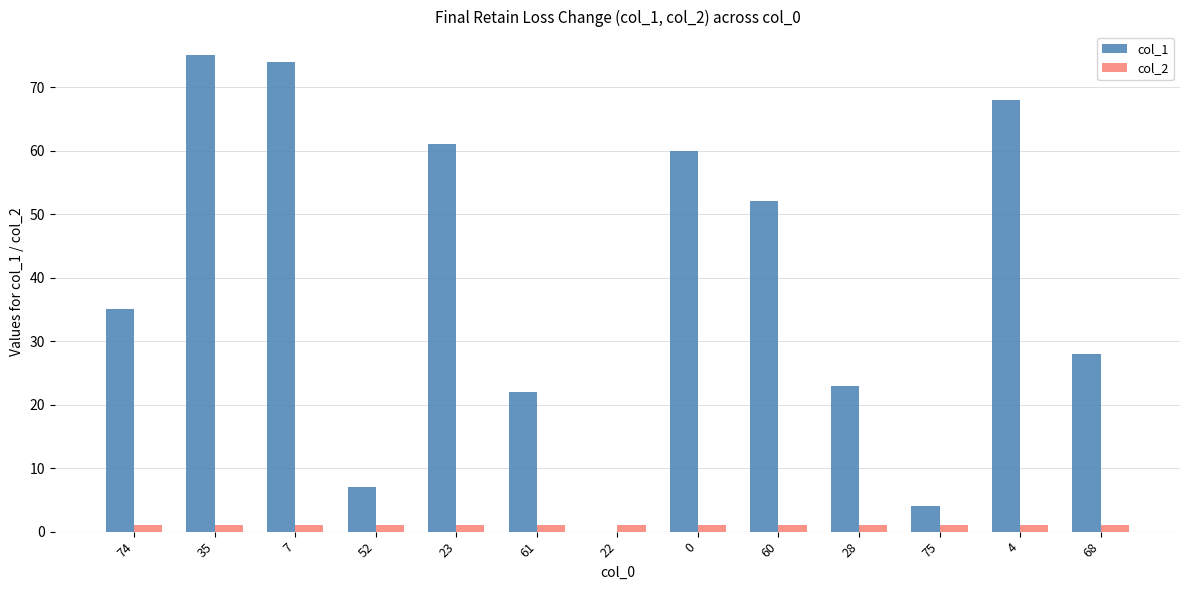

The value of col_1 at 7 is 74. True or false?

True